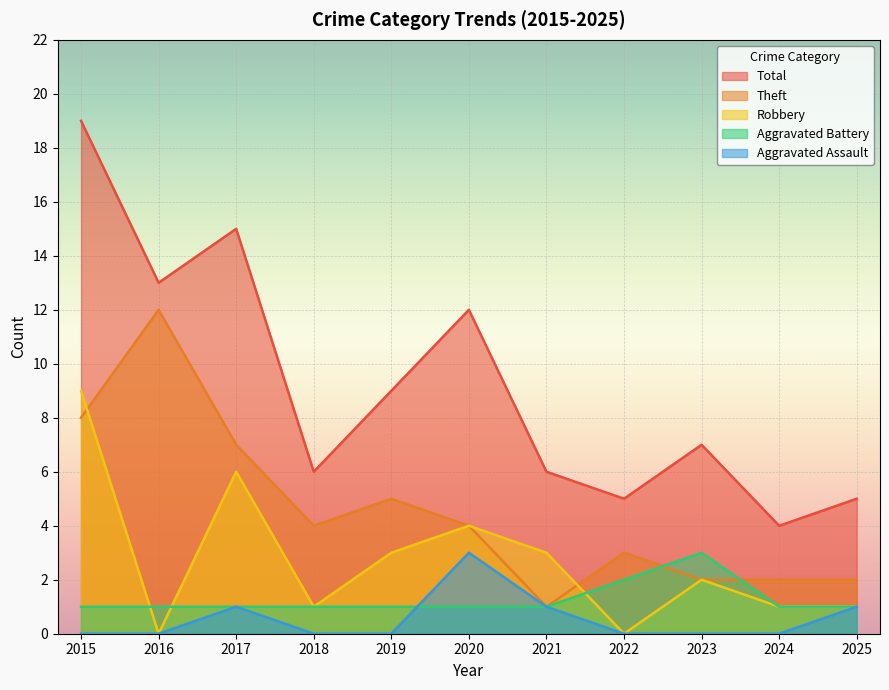

How many lines are shown in the chart?

5